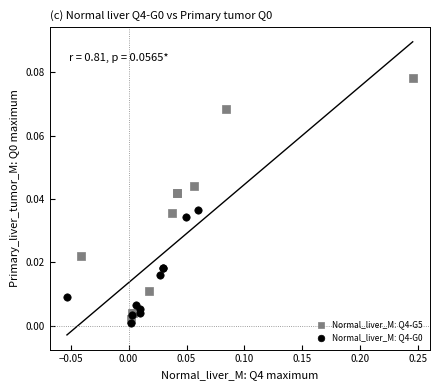

Which series has the widest spread of Y values?

Normal_liver_M: Q4-G5